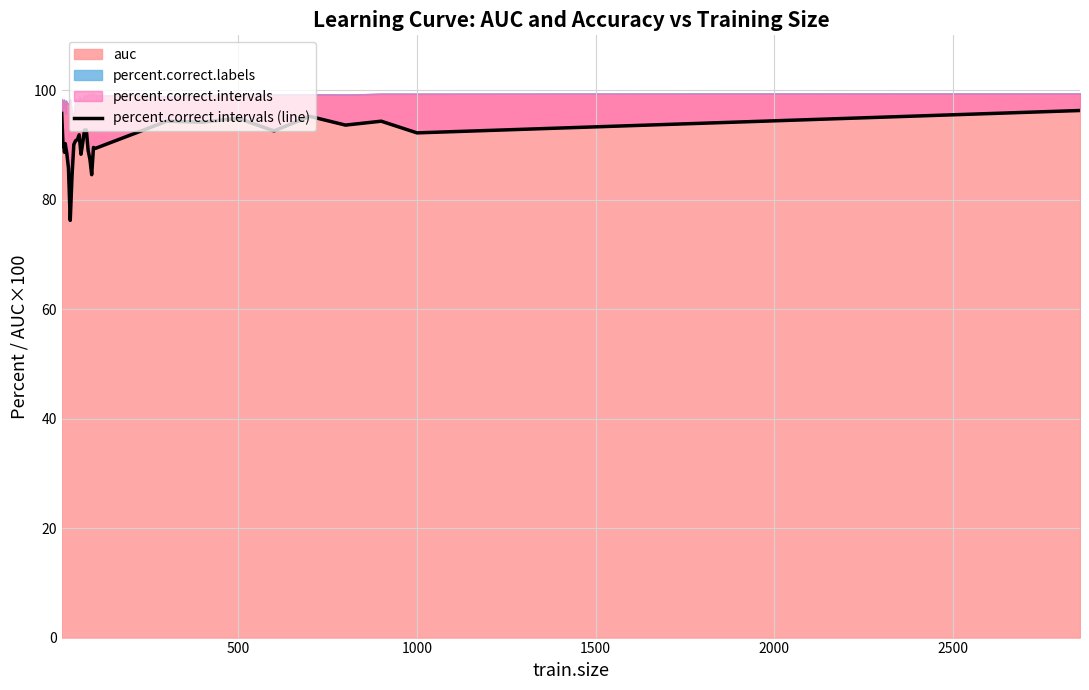

Is it true that the value at 18 is 140.2?

False